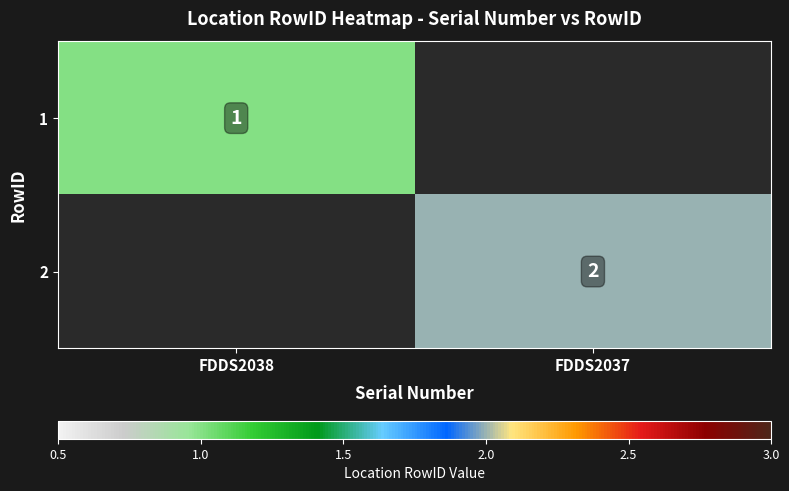

The 2 series shows 1 at FDDS2037. True or false?

False